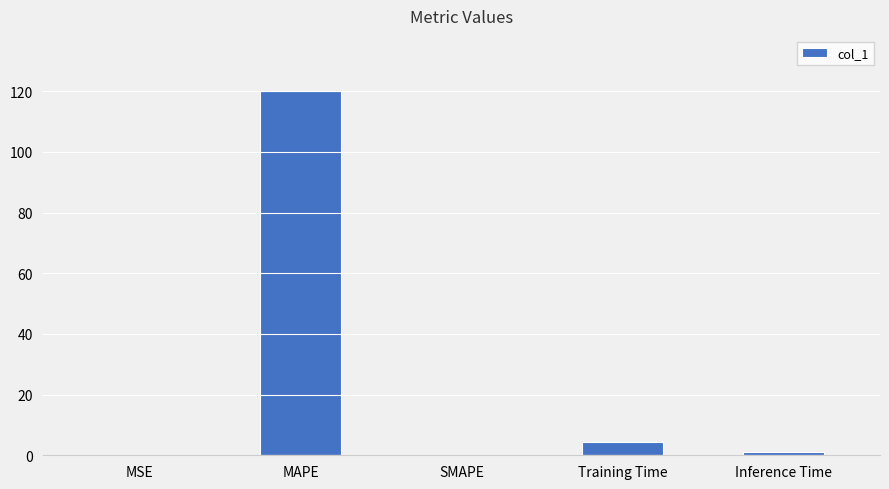

Which has a higher value, MAPE or MSE?

MAPE